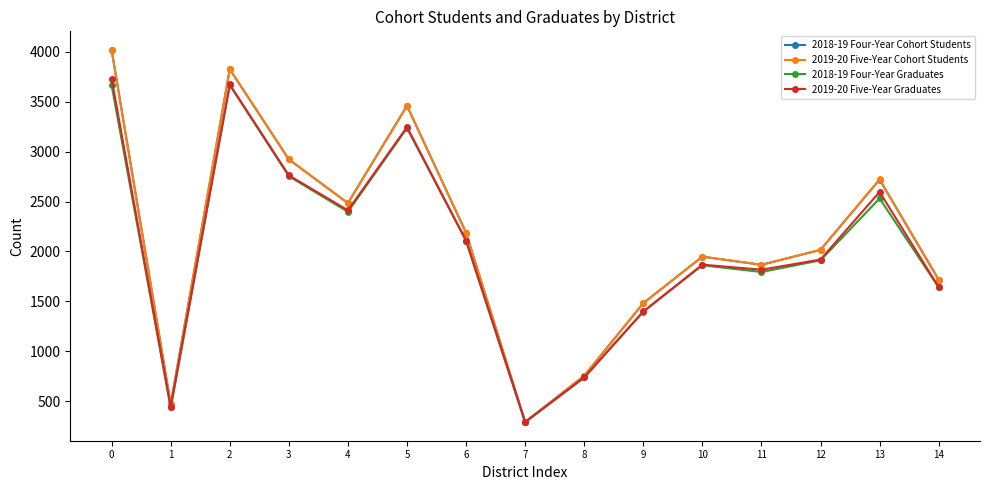

What is the minimum value shown in the chart?

291